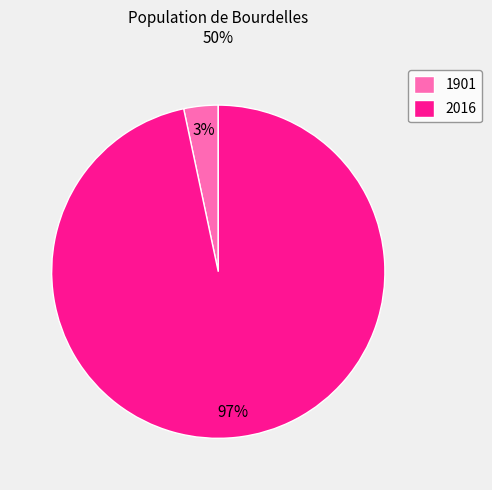

How many segments does this pie chart have?

2